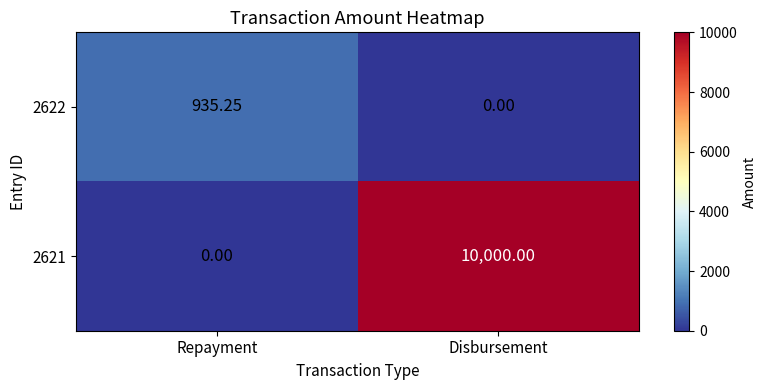

Which category has the highest value across all series?

Disbursement